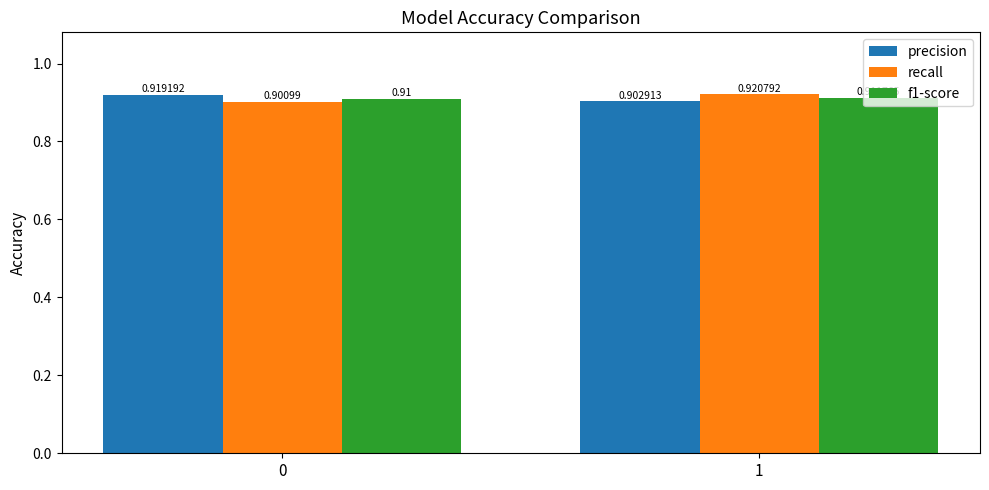

Which series has the largest total across all categories?

precision